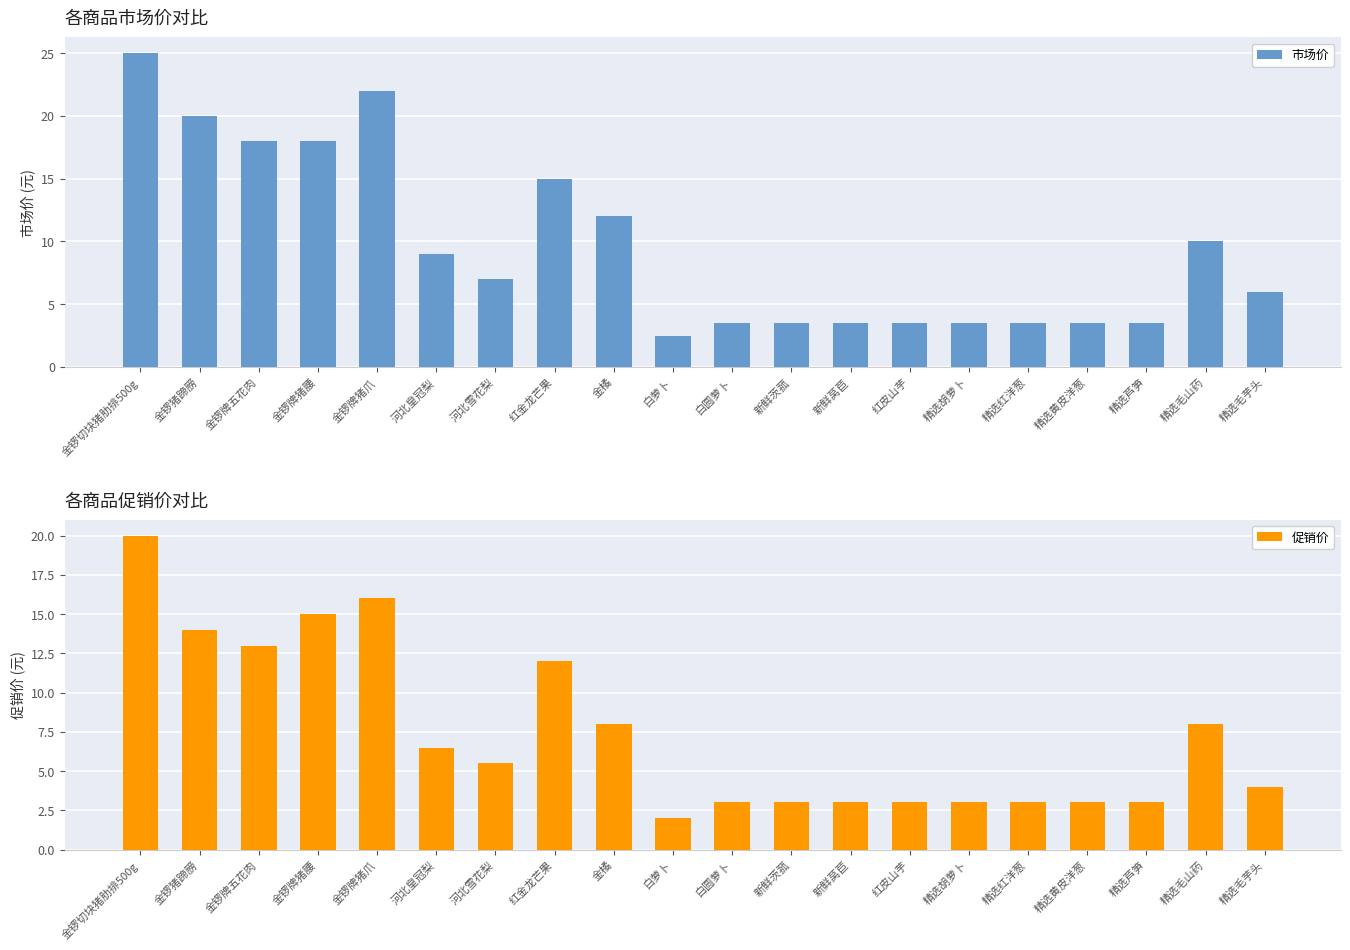

At which category does the chart reach its minimum across all series?

白萝卜